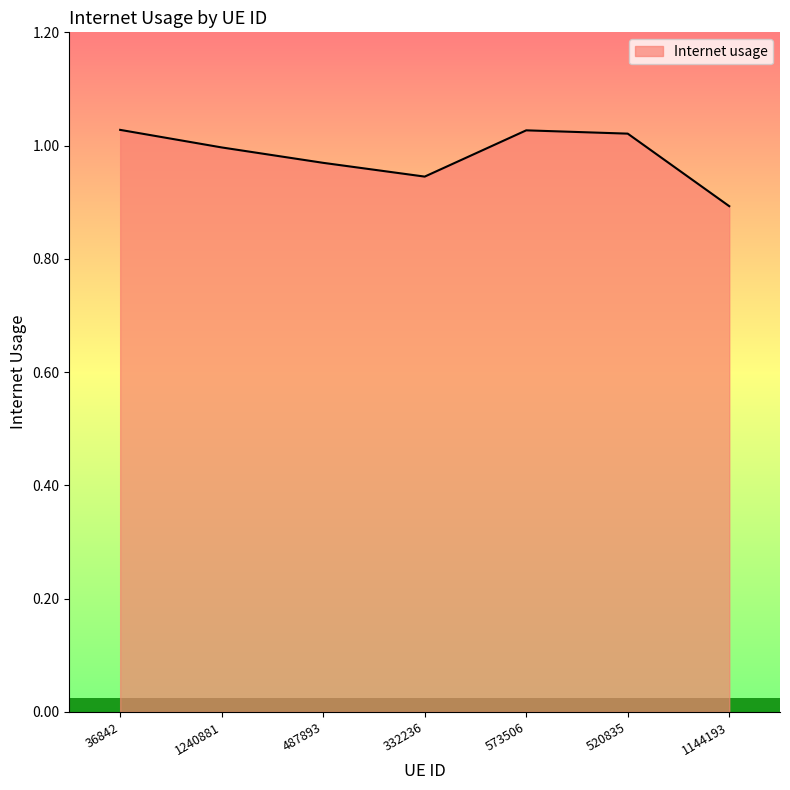

At which category does the data reach its first local valley?

332236